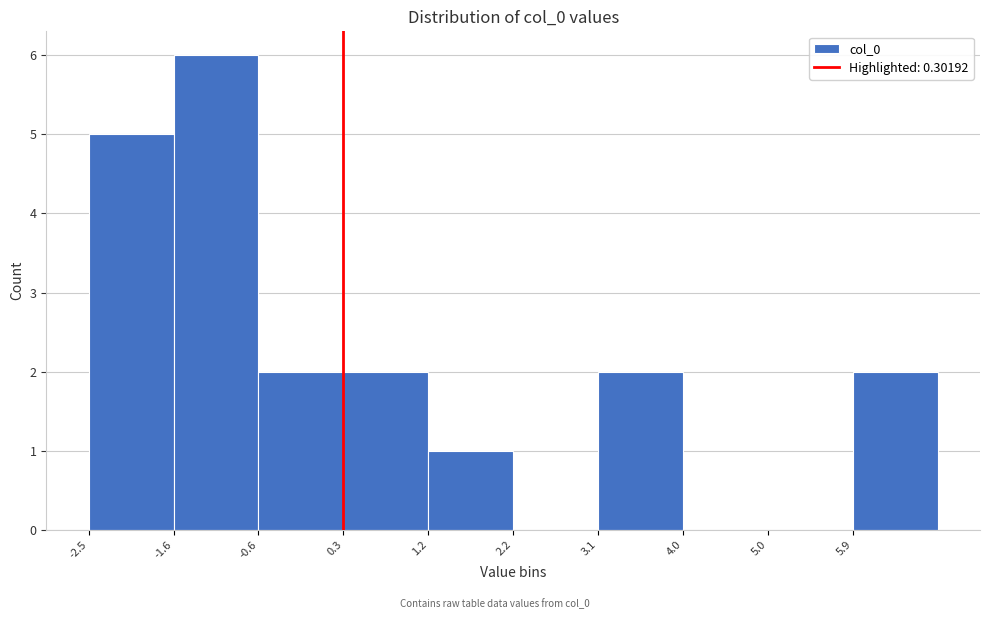

Reading left to right, transcribe this chart: for each bar, give the range it covers on the x-axis and its height. Neither the bar edges nor the heights are printed on the chart, so give them approximately, as read against the axes.

-2.5 to -1.6: 5
-1.6 to -0.6: 6
-0.6 to 0.3: 2
0.3 to 1.2: 2
1.2 to 2.2: 1
2.2 to 3.1: 0
3.1 to 4.0: 2
4.0 to 5.0: 0
5.0 to 5.9: 0
5.9 to 6.8: 2